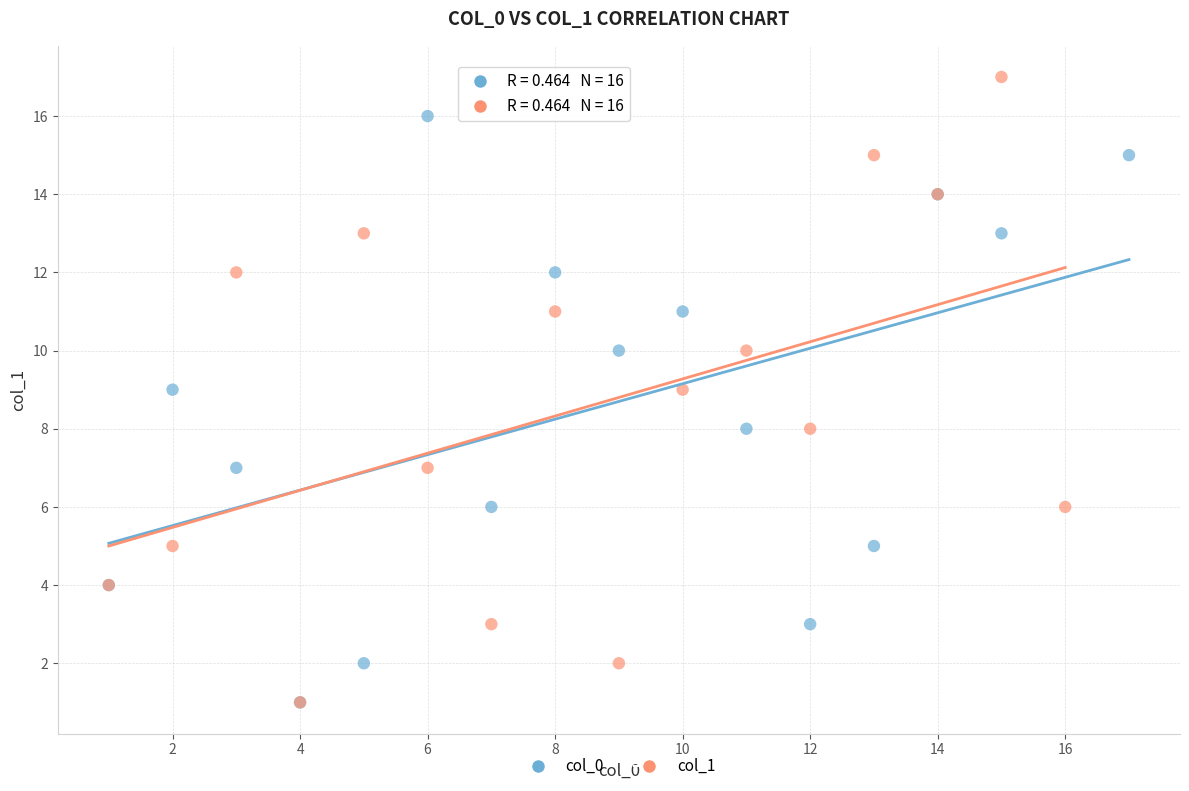

Which series contains the highest Y value?

col_1